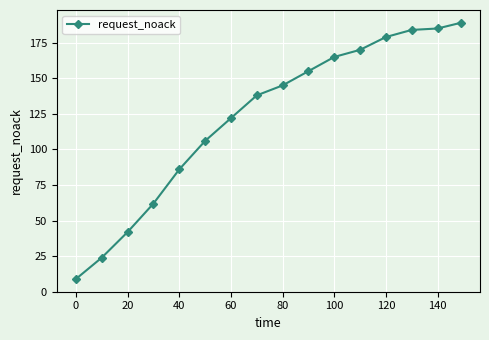

What is the maximum value shown in the chart?

189